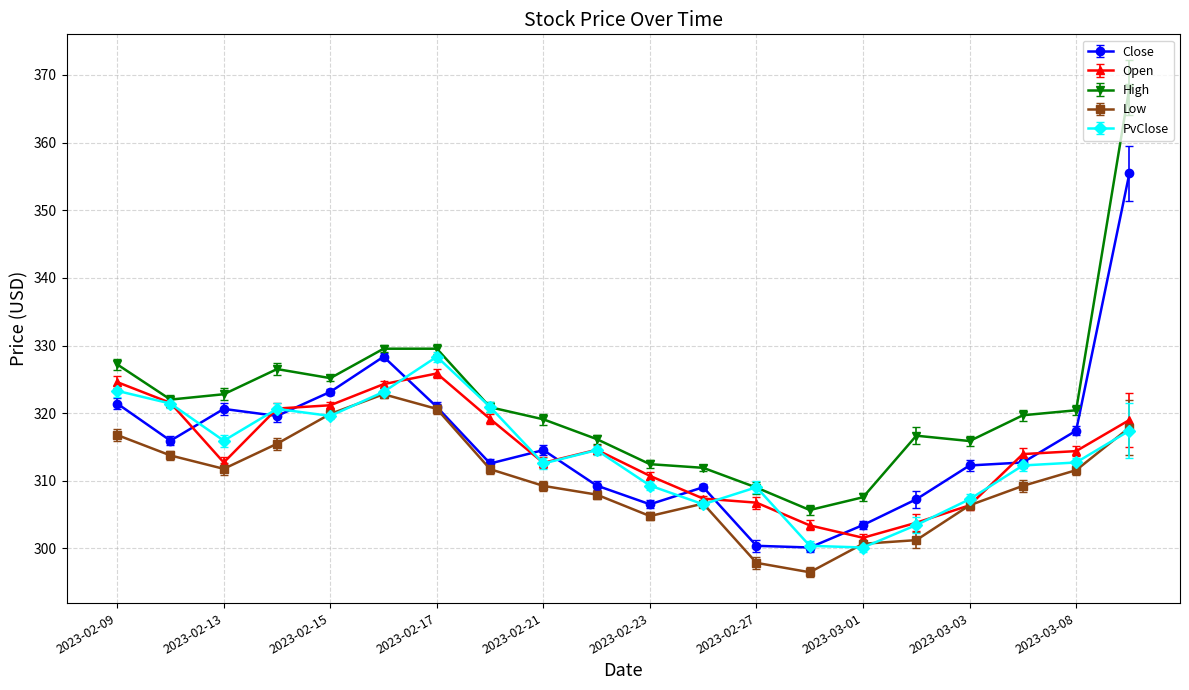

True or false: PvClose has more than 1 interior local peaks.

True